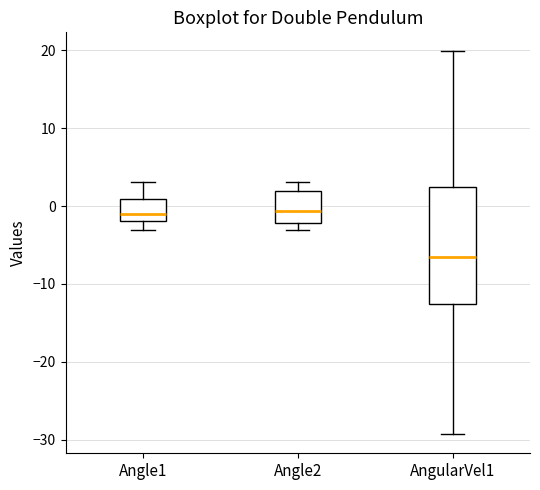

Reading left to right, read every box against the y-axis: the position of its median line, the range the box covers, and the ends of its whiskers. The values are not printed on the chart, so give them approximately, as read against the axis.

Angle1: median -1, box -2 to 1, whiskers -3 to 3
Angle2: median -1, box -2 to 2, whiskers -3 to 3
AngularVel1: median -7, box -13 to 2, whiskers -29 to 20